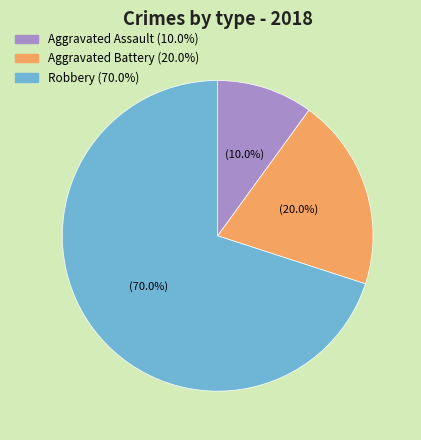

Which has a higher value, Robbery or Aggravated Assault?

Robbery